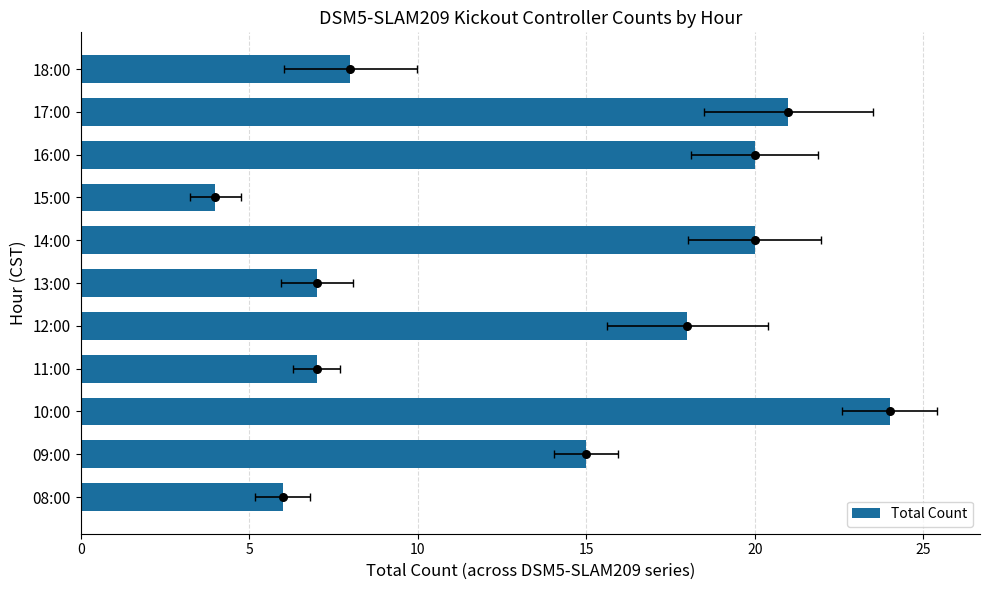

Which has a higher value, 15:00 or 14:00?

14:00